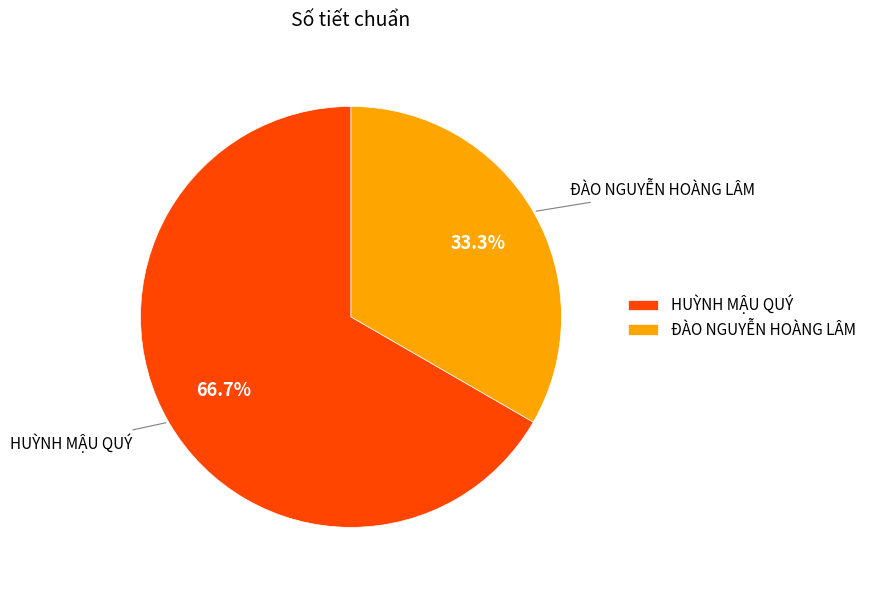

What portion of the pie excludes ĐÀO NGUYỄN HOÀNG LÂM?

66.7%